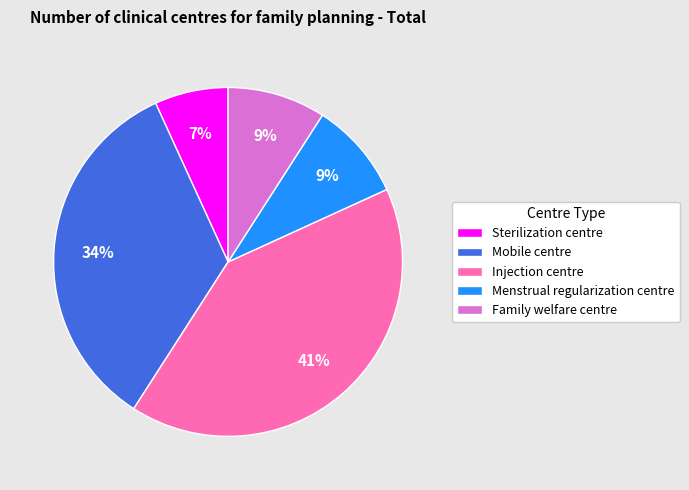

Do Mobile centre and Injection centre together represent more than half of the pie?

Yes